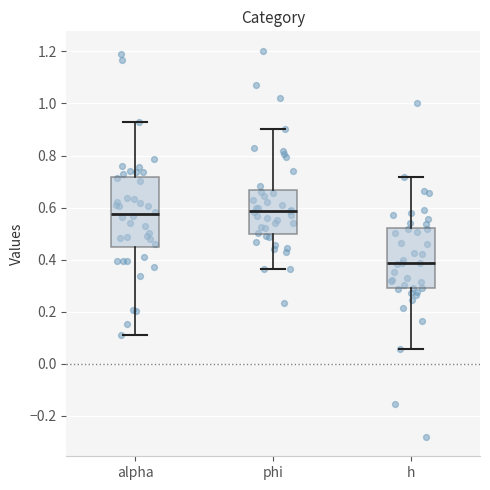

Reading left to right, transcribe this box plot: for each box, give where its median line is, the range the box spans, and where its two whiskers end, as read against the y-axis. The values are not printed on the chart, so give them approximately, as read against the axis.

alpha: median 0.58, box 0.44 to 0.72, whiskers 0.12 to 0.92
phi: median 0.58, box 0.50 to 0.66, whiskers 0.36 to 0.90
h: median 0.38, box 0.28 to 0.52, whiskers 0.06 to 0.72